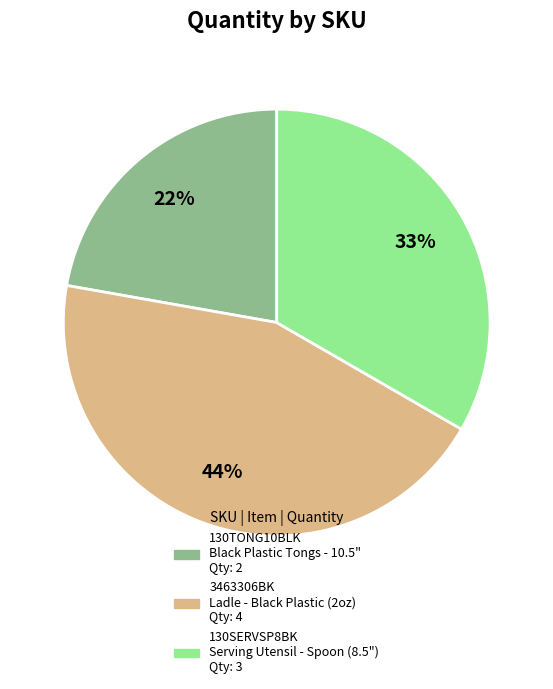

Do 130SERVSP8BK and 130TONG10BLK together represent more than half of the pie?

Yes